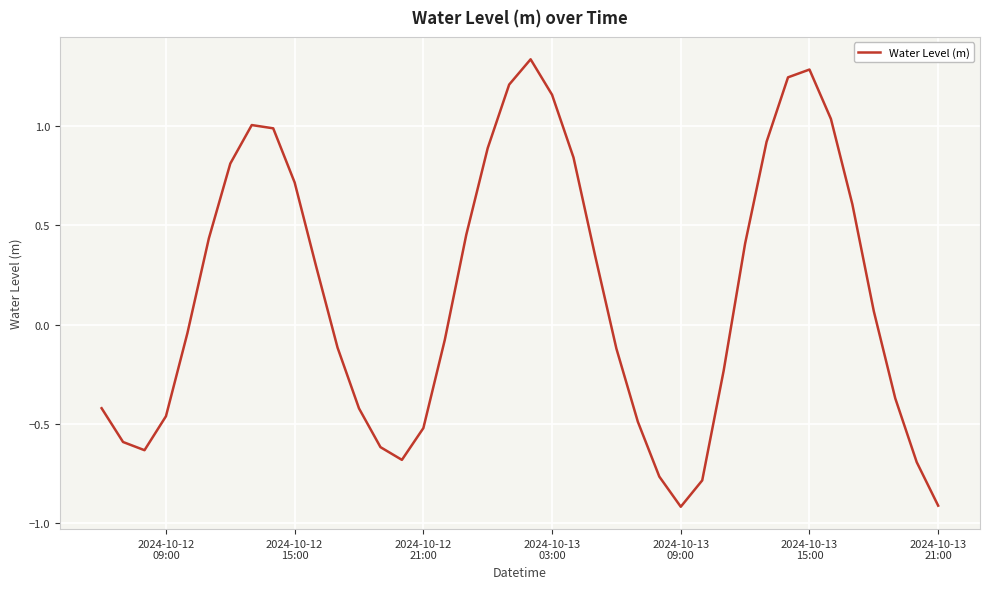

What is the smallest value displayed?

-0.9